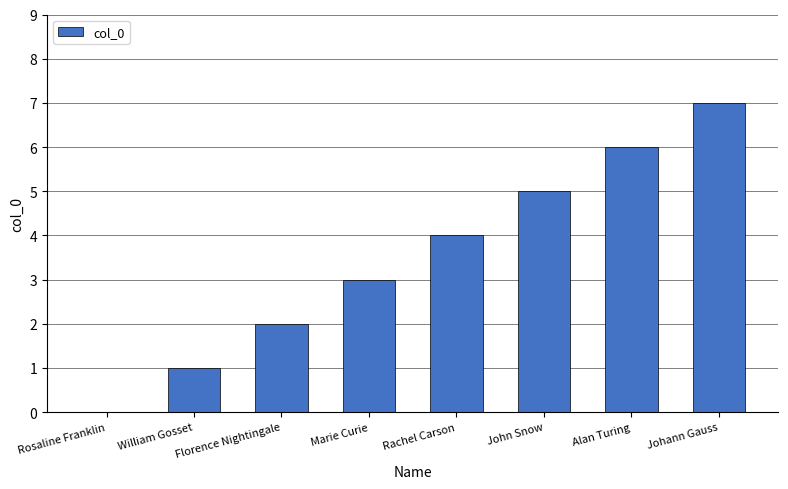

What is the greatest value displayed?

7